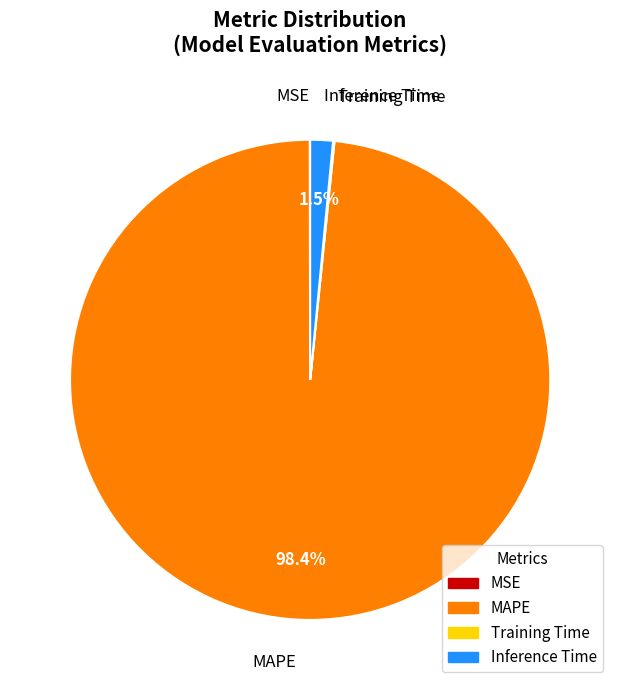

Which category has the biggest portion of the pie?

MAPE